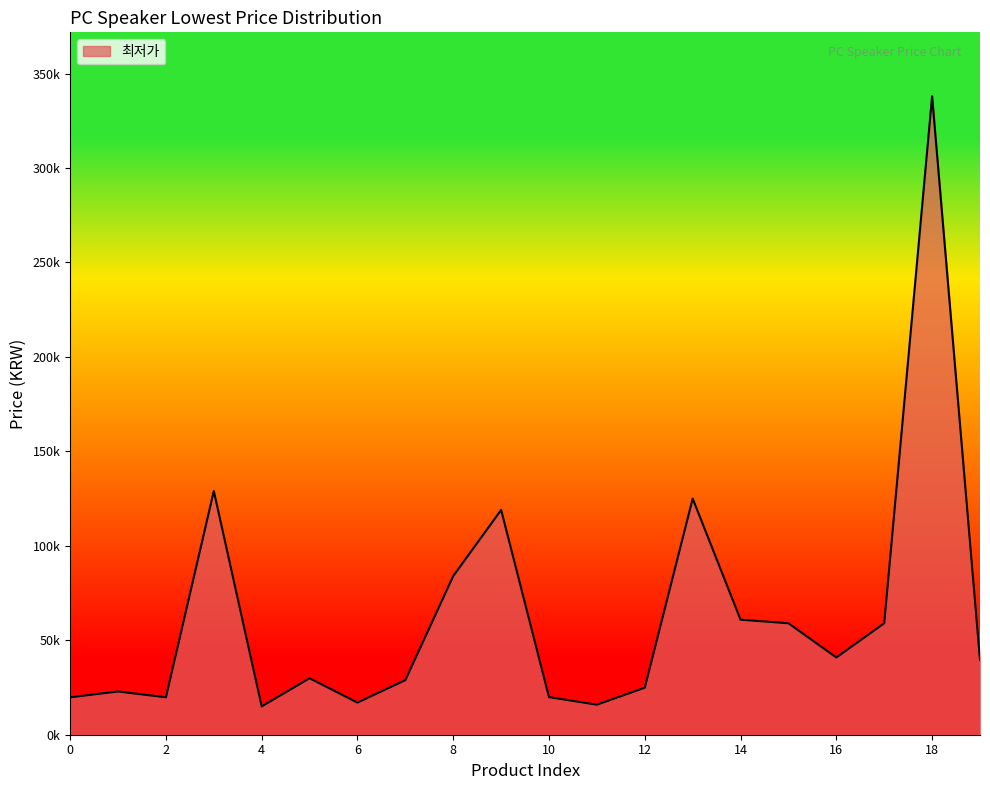

Is this an area chart (filled region under the line)?

Yes